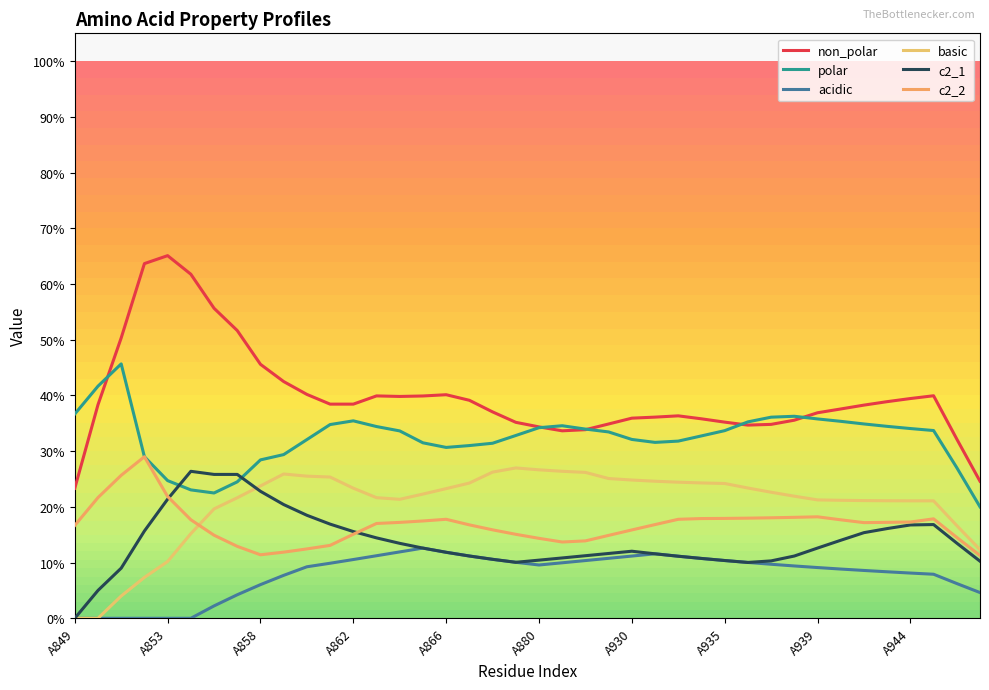

Is this an area chart (filled region under the line)?

No